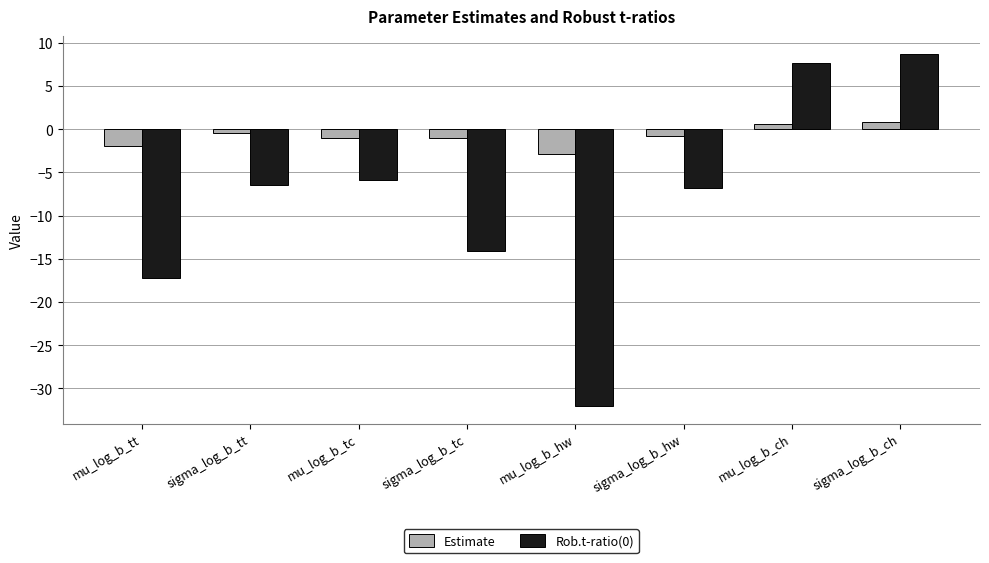

The Rob.t-ratio(0) series shows 7.7 at mu_log_b_ch. True or false?

True